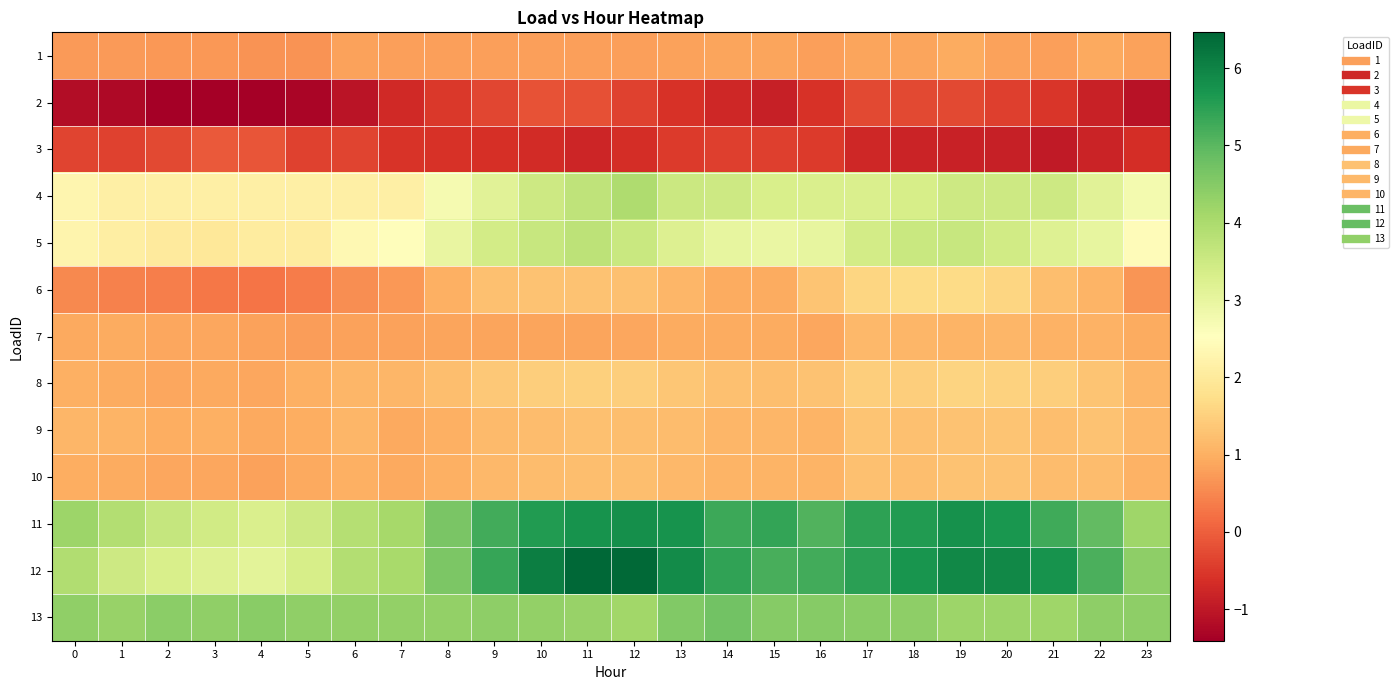

Between 0 and 2, which series saw the biggest shift?

12